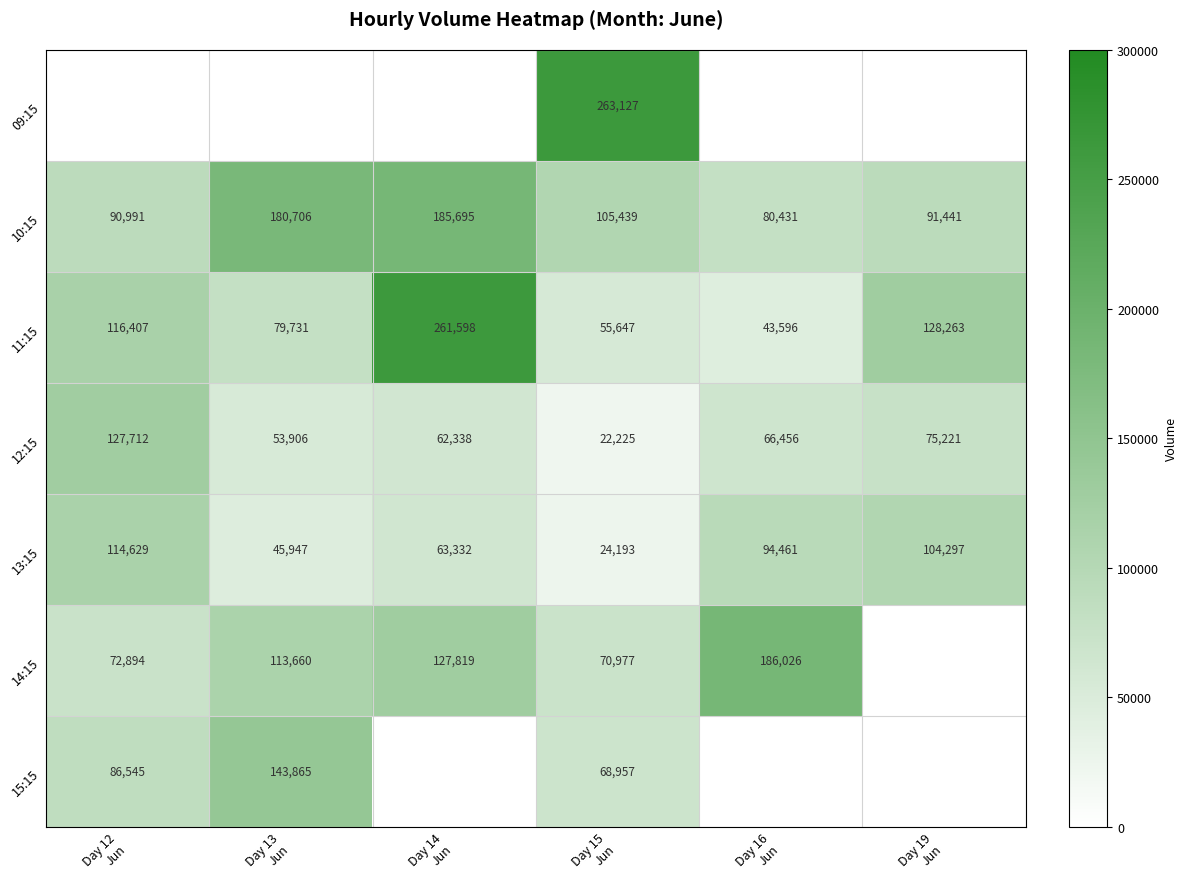

What is the sum of all 12:15 values?

407858